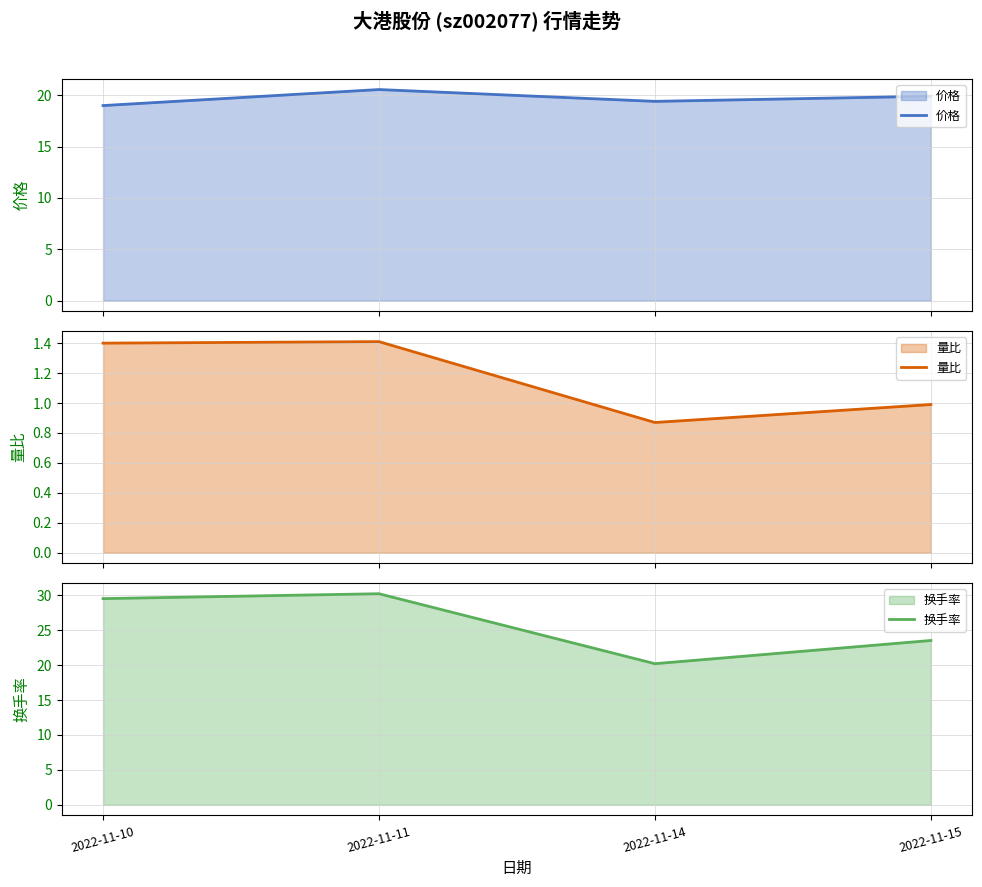

How many lines are shown in the chart?

3